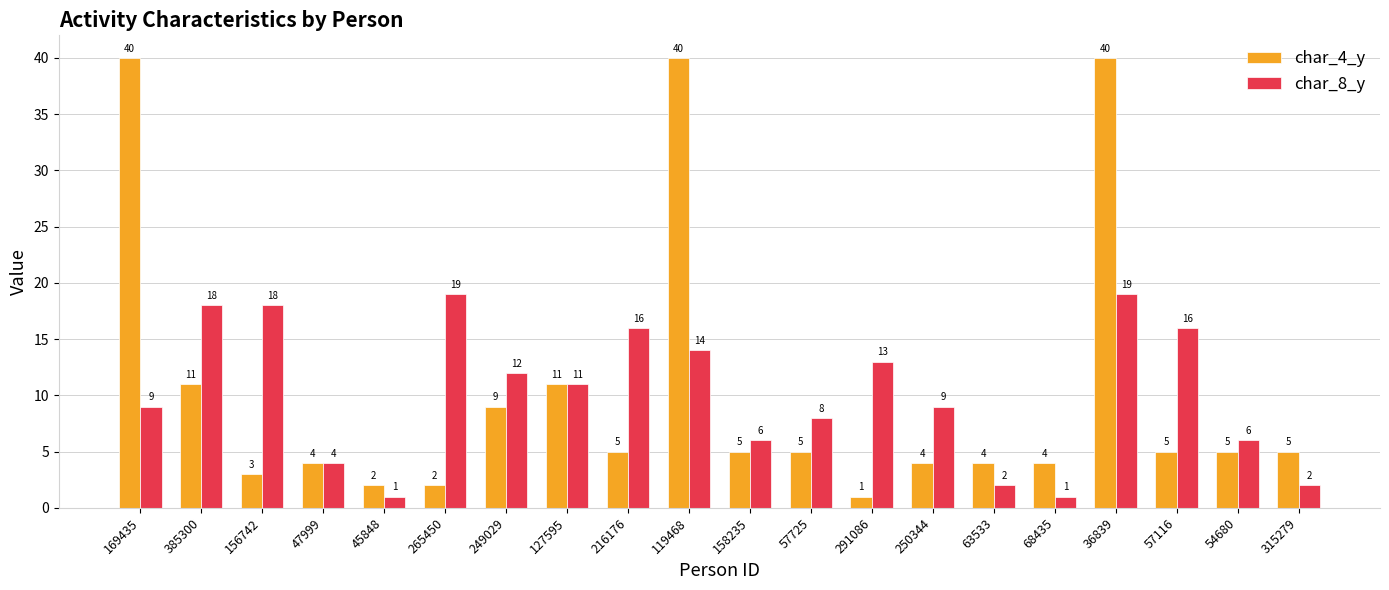

What is the difference between the highest and lowest values at 385300?

7